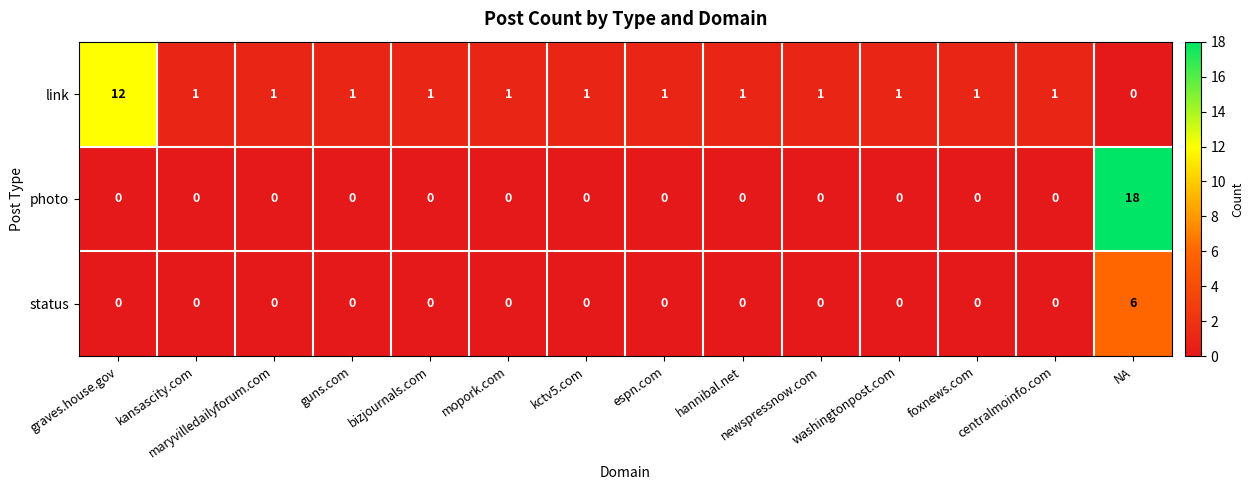

What is the sum of all link values?

24